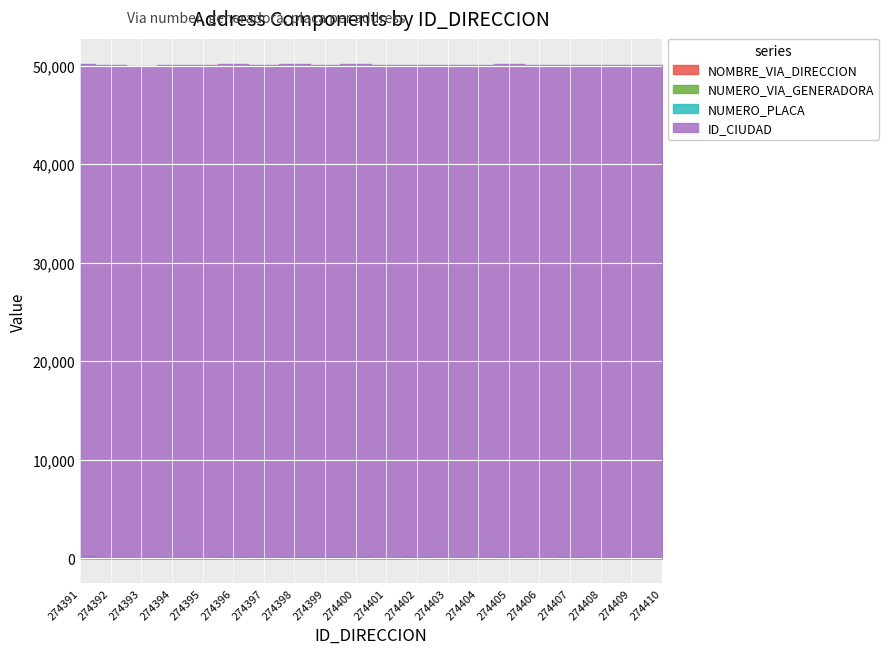

At how many categories does at least one series exceed 16570?

20